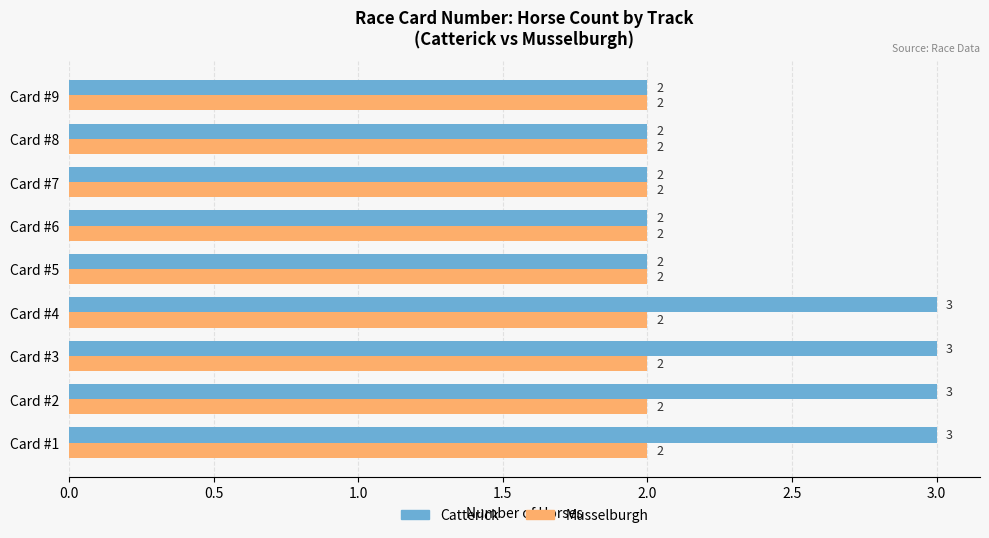

Between Card #4 and Card #5, which series saw the biggest shift?

Catterick